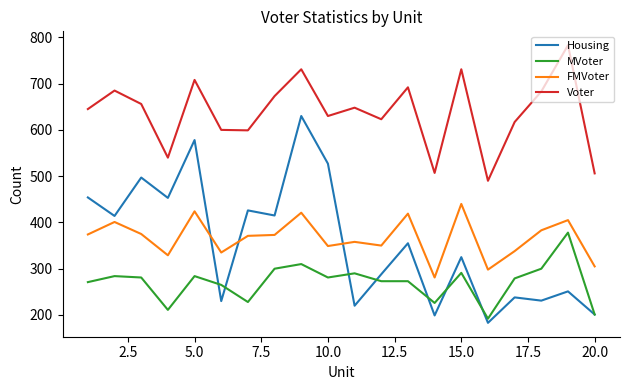

True or false: FMVoter and MVoter intersect in this chart.

False